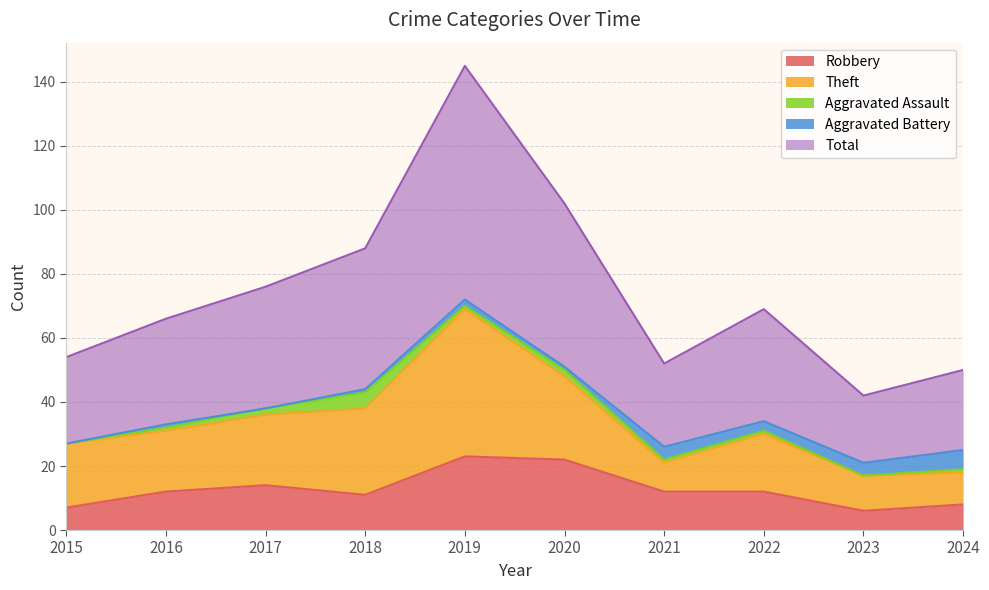

What is the spread (max minus min) of values at 2016?

32